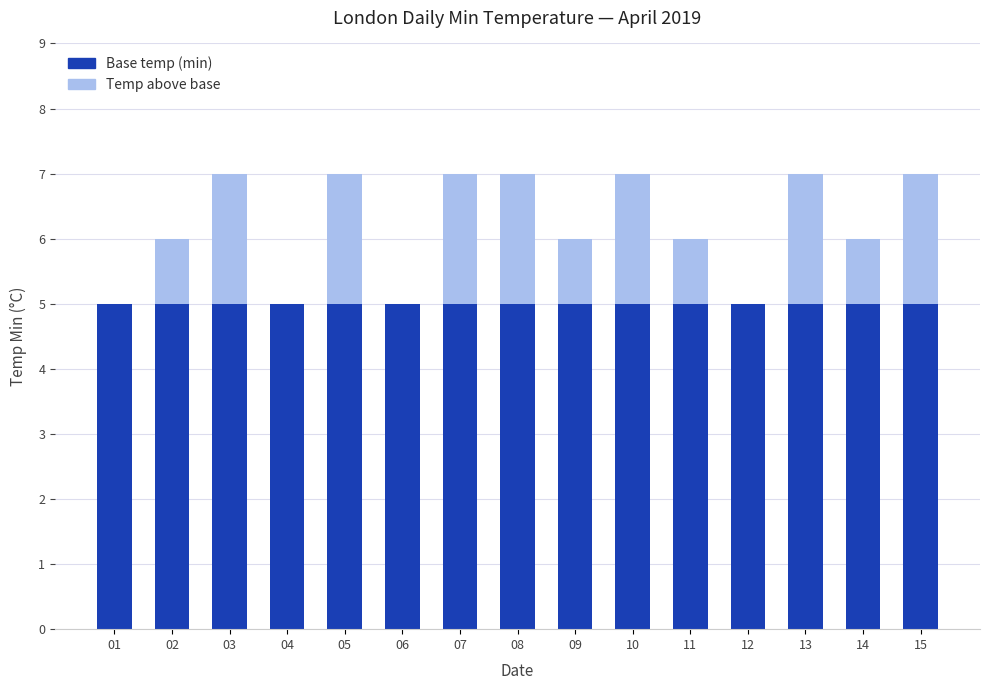

The value of Base temp (min) at 10 is 2. True or false?

False